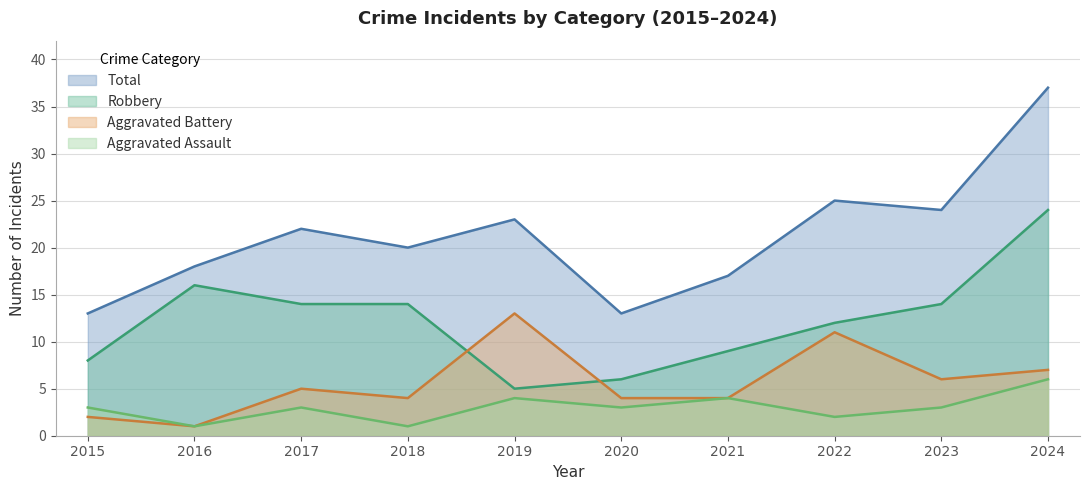

What is the difference between the highest and lowest values at 2020?

10